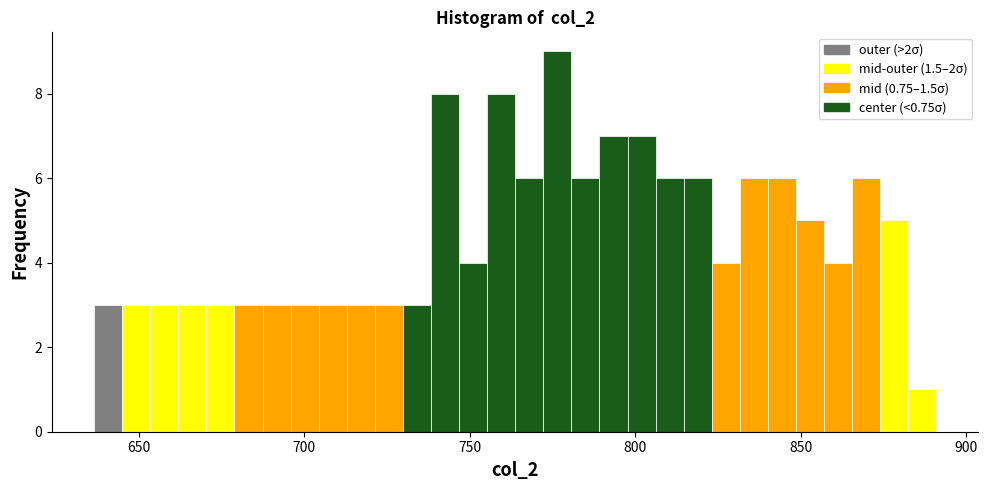

Around what value on the x-axis is the tallest bar? Give the approximate position of its centre, as read against the axis.

775